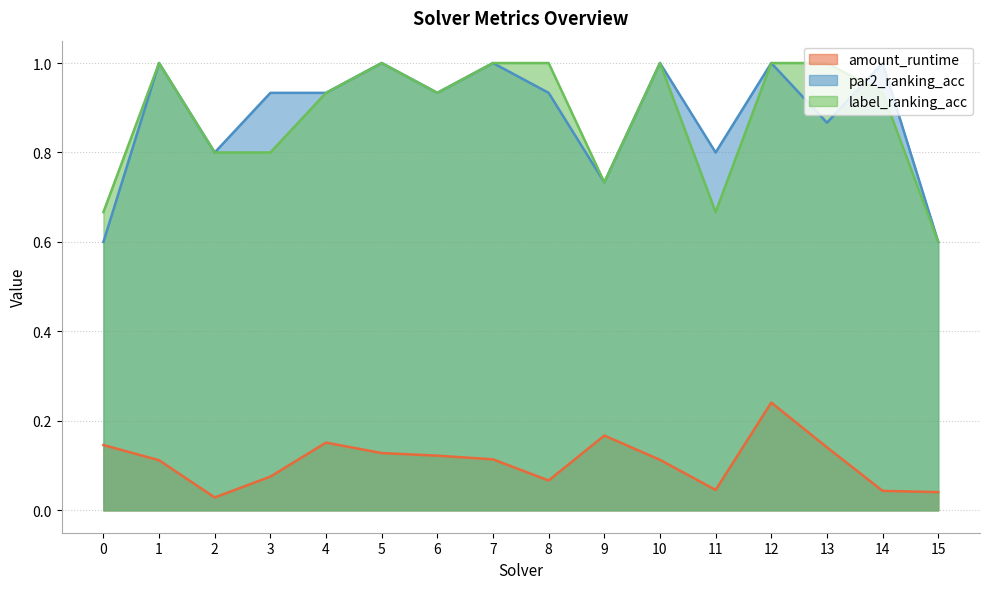

How many lines are shown in the chart?

3